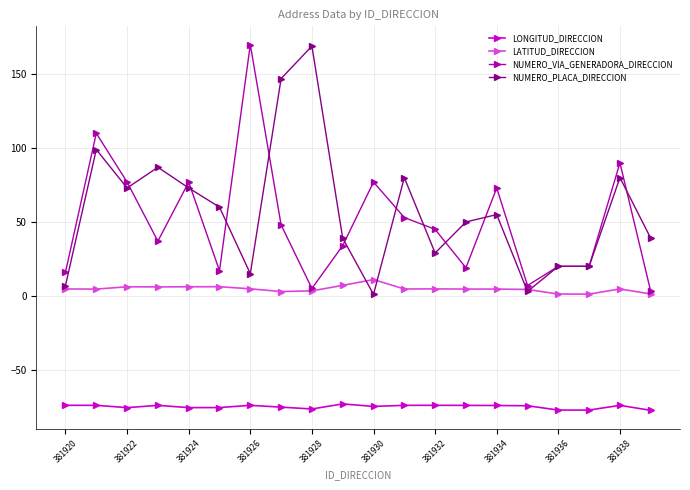

What is the value of the NUMERO_PLACA_DIRECCION point at the 17th from the left?

20.0